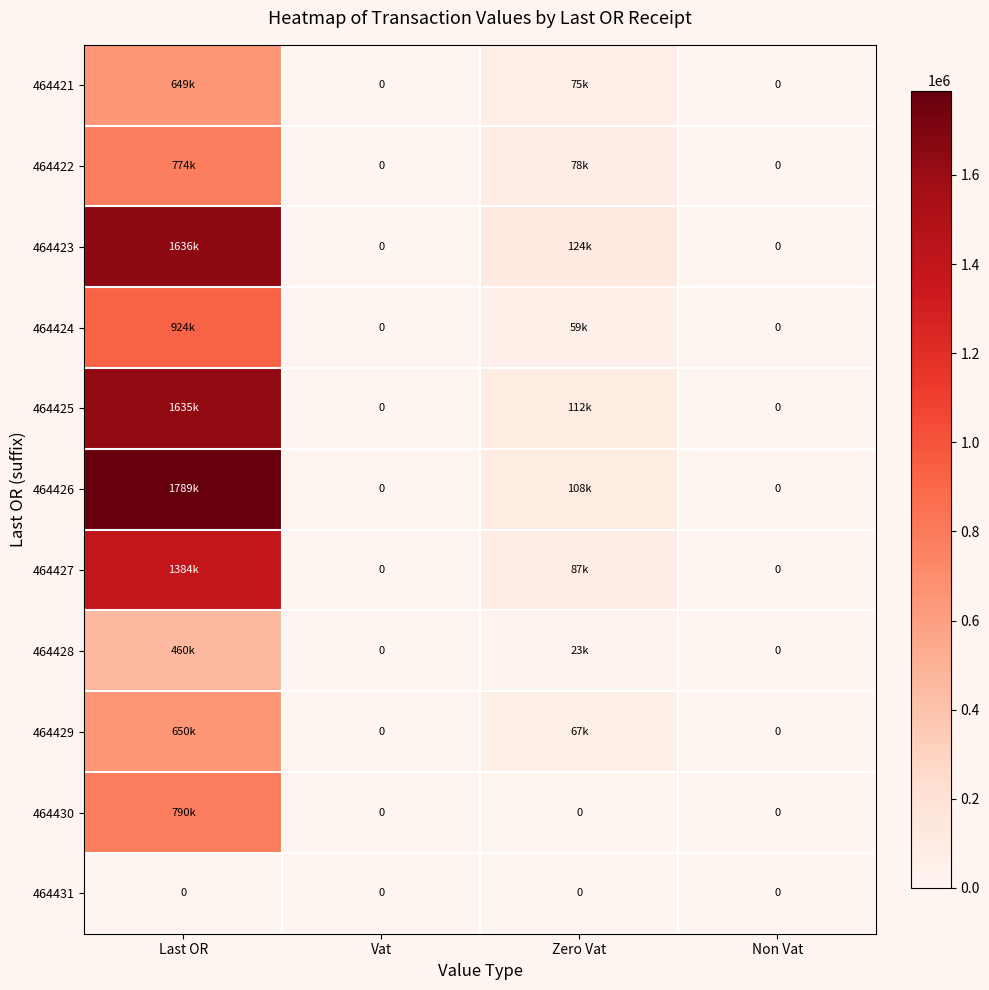

Rank the series by their maximum value, from lowest to highest.

464431, 464428, 464421, 464429, 464422, 464430, 464424, 464427, 464425, 464423, 464426